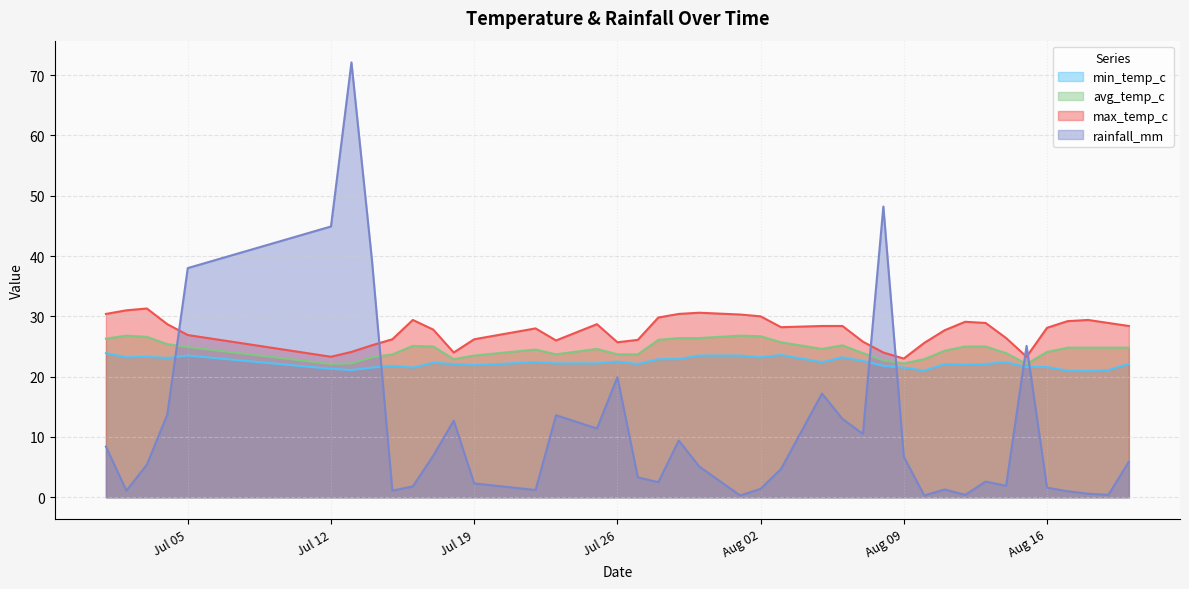

What is the highest value of the max_temp_c series?

31.3